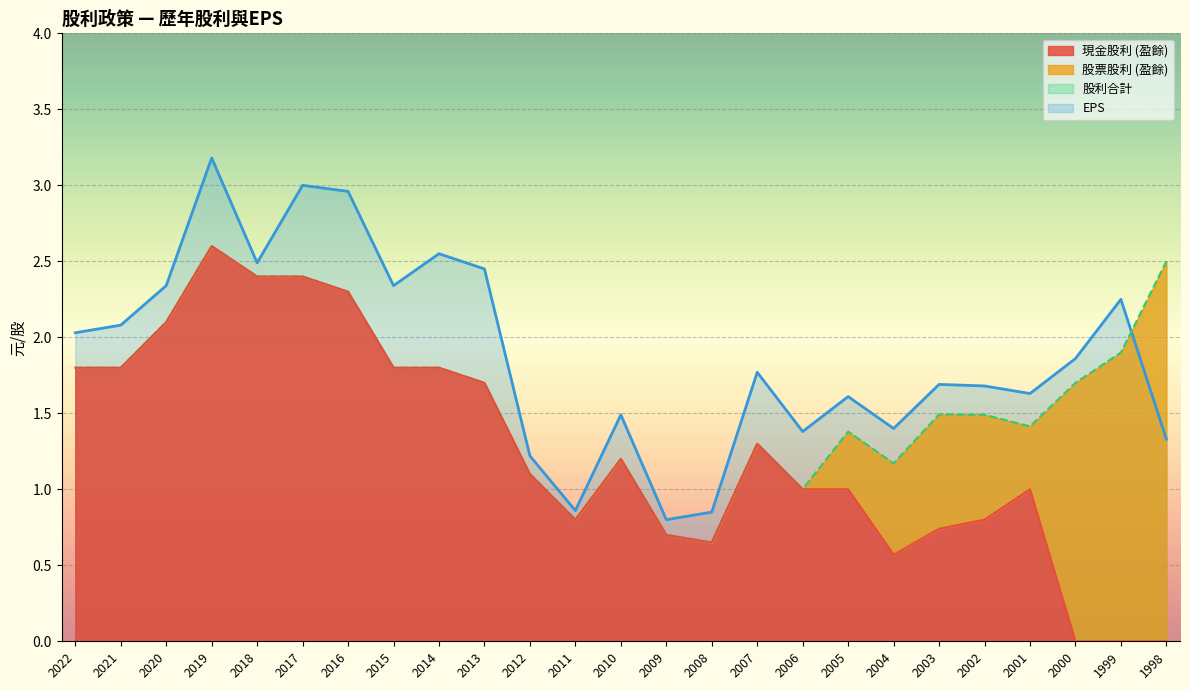

What is the difference between the highest and lowest values at 2015?

0.5